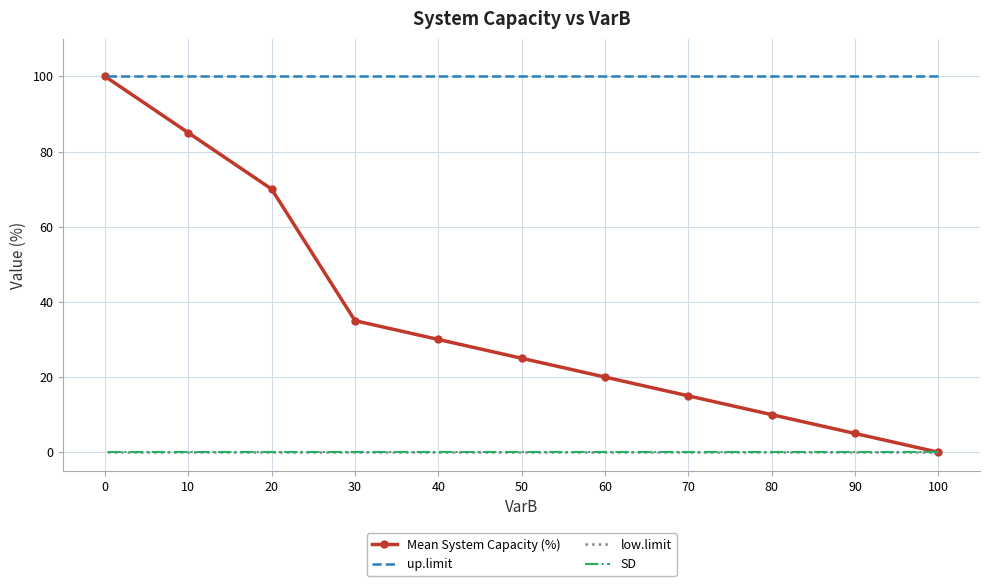

Reading right to left, transcribe all the data shown in this chart.

Mean System Capacity (%): 0=100	10=85	20=70	30=35	40=30	50=25	60=20	70=15	80=10	90=5	100=0
up.limit: 0=100	10=100	20=100	30=100	40=100	50=100	60=100	70=100	80=100	90=100	100=100
low.limit: 0=0	10=0	20=0	30=0	40=0	50=0	60=0	70=0	80=0	90=0	100=0
SD: 0=0	10=0	20=0	30=0	40=0	50=0	60=0	70=0	80=0	90=0	100=0